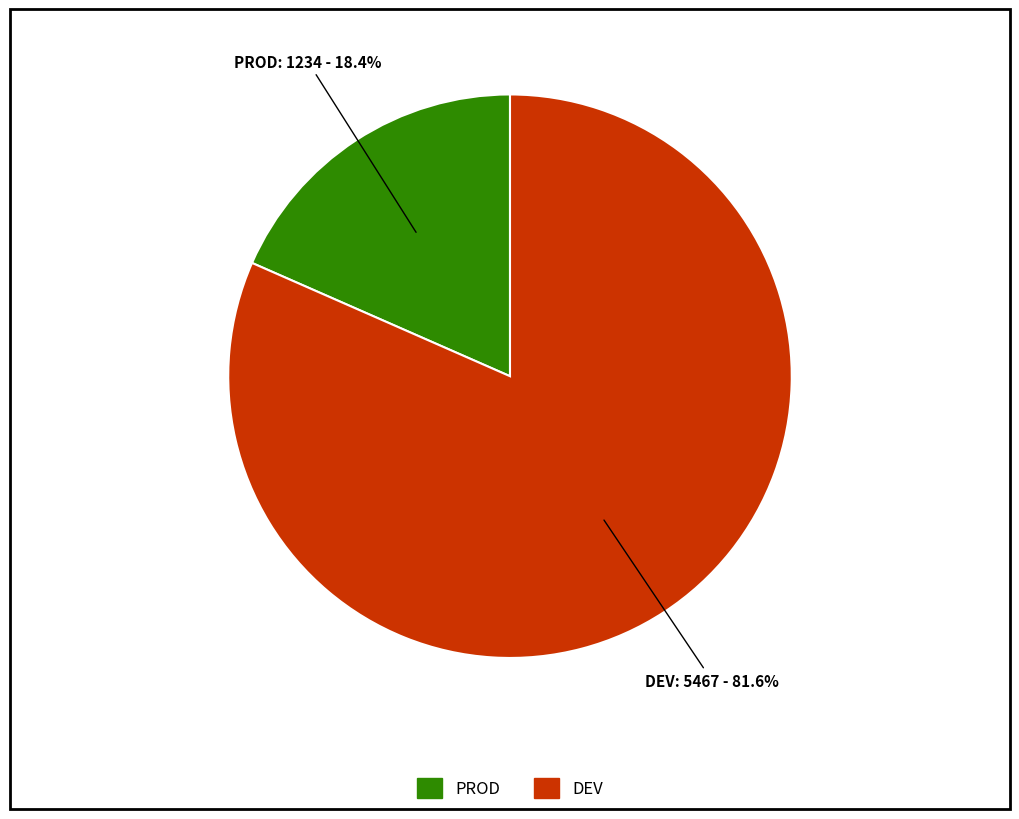

Combined, do DEV and PROD account for over 50%?

Yes